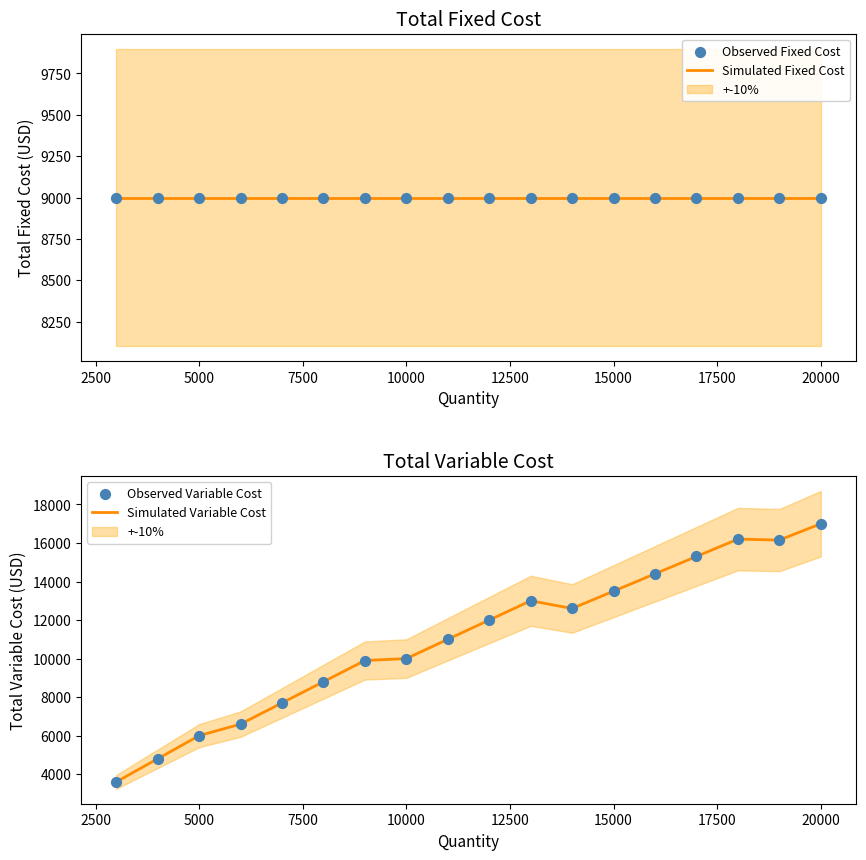

What is the highest value of the Simulated Variable Cost series?

17000